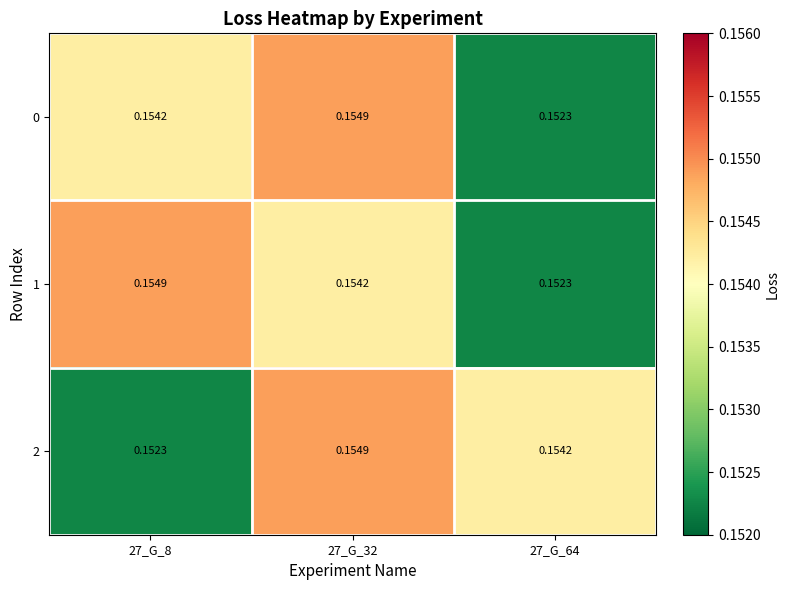

Is the value of 1 at 27_G_32 greater than the value of 0 at 27_G_32?

No